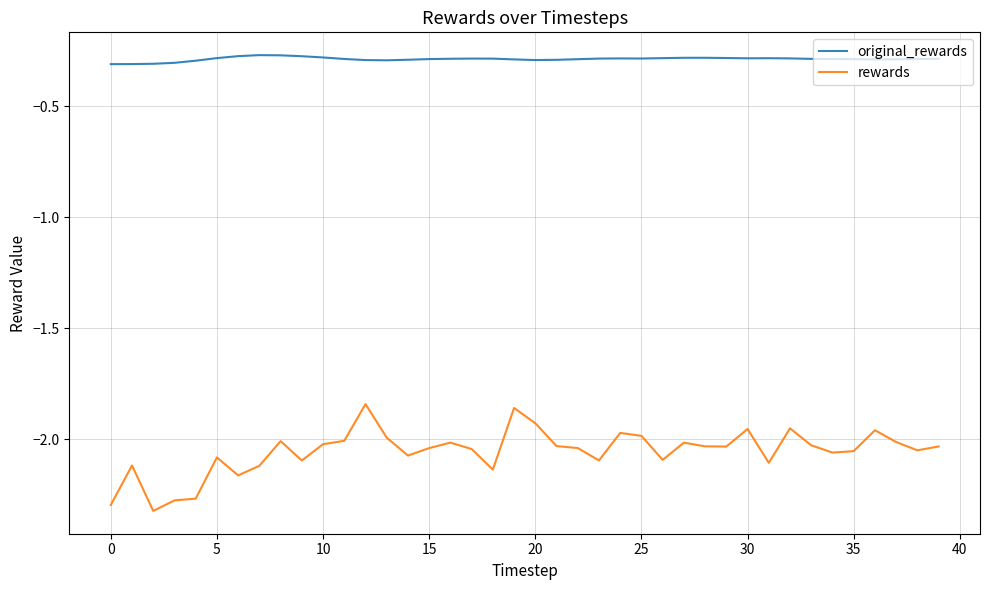

List the series in order of their peak value, lowest first.

rewards, original_rewards